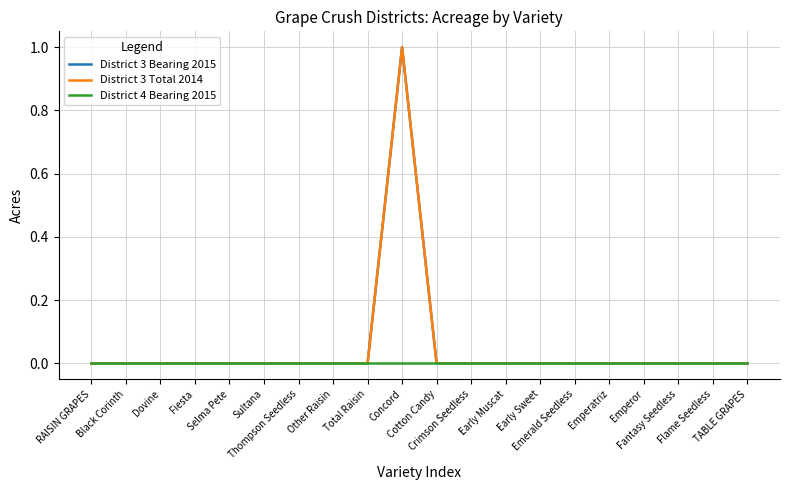

At which category is the sum across all series the highest?

Concord